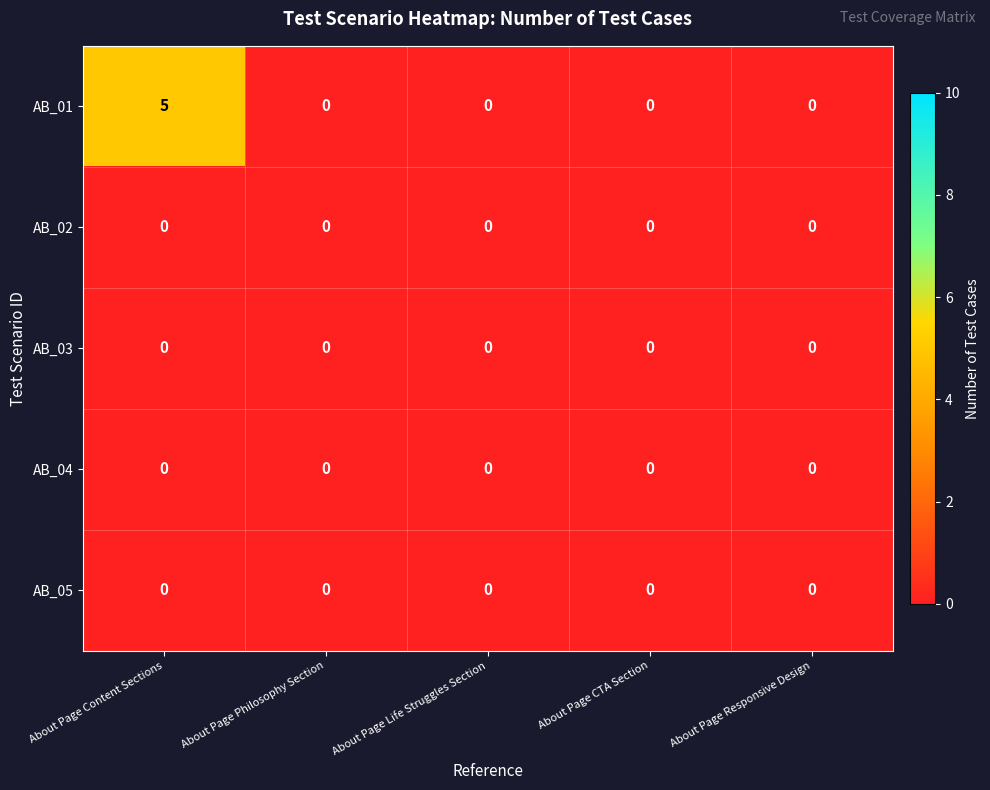

Which series has the largest range (max minus min)?

AB_01